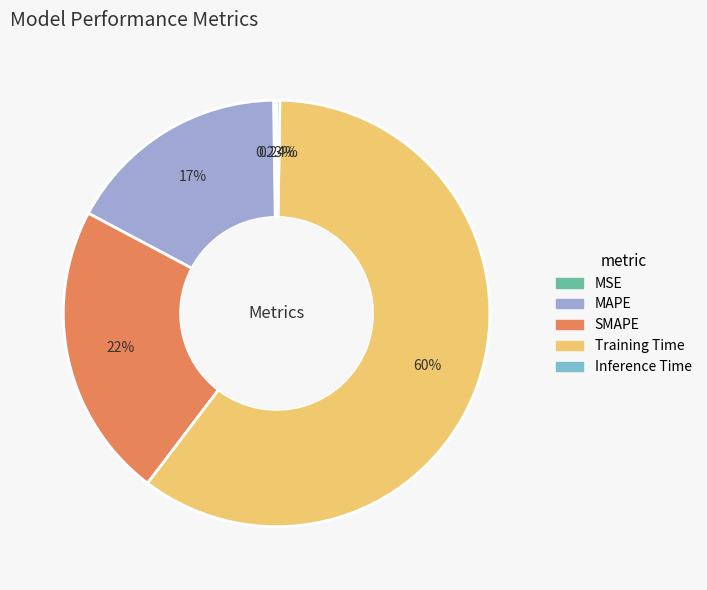

Which category has the biggest portion of the pie?

Training Time